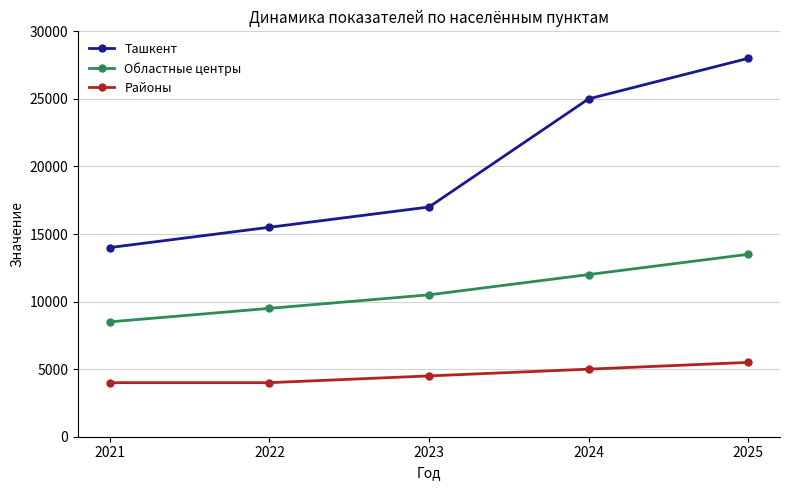

What is the difference between the highest and lowest values at 2025?

22500